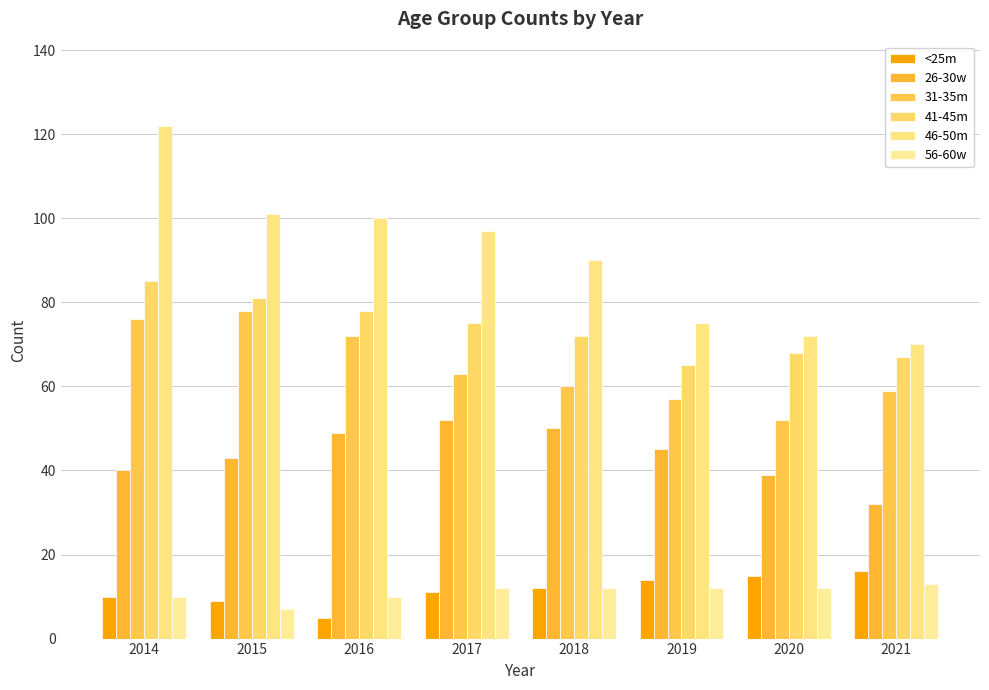

Which category has the highest value in the 41-45m series?

2014